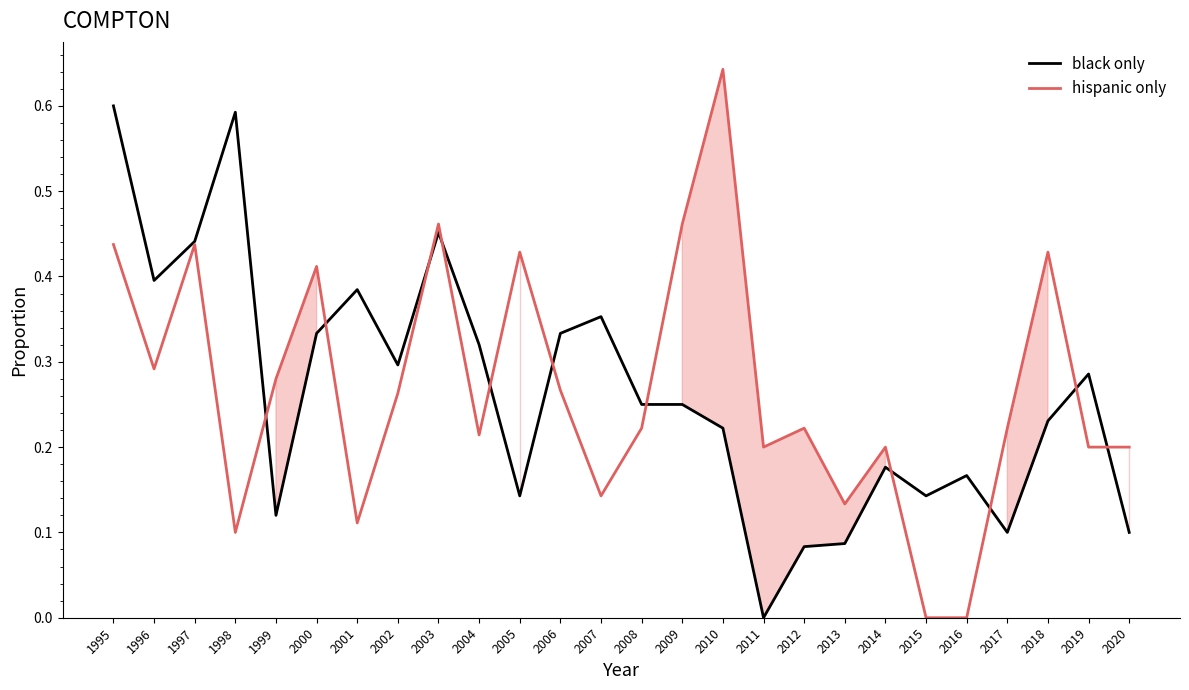

At 2012, list the series in order from smallest to largest.

black only, hispanic only